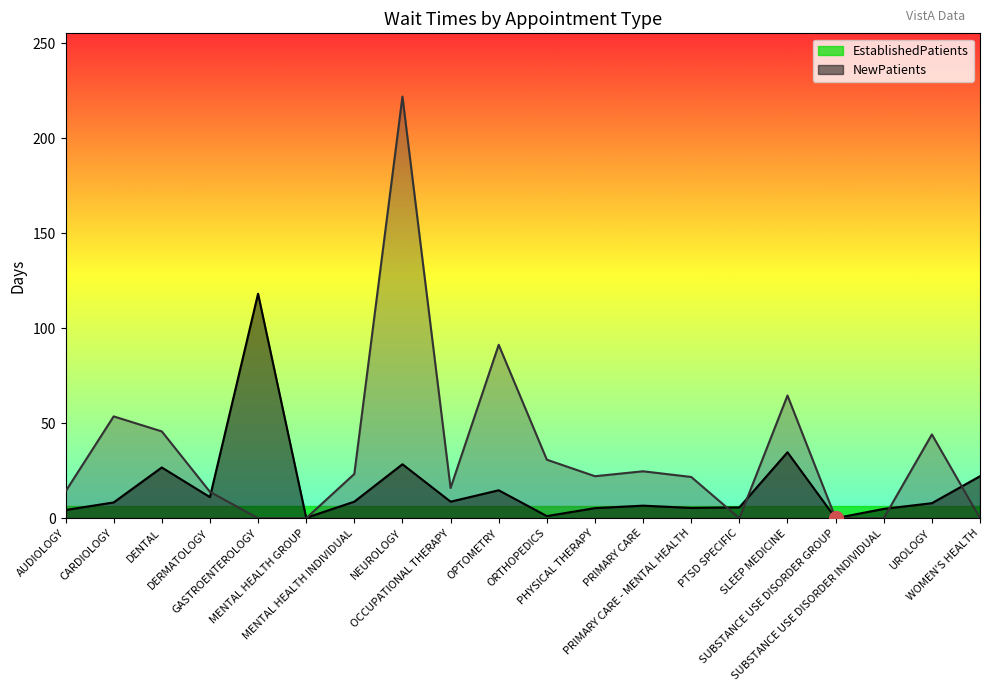

Reading left to right, extract all data points from this chart.

EstablishedPatients: 4.3	8.3	26.7	11.1	118.2	0.2	8.7	28.4	8.7	14.7	1.1	5.3	6.6	5.4	5.7	34.7	0.0	4.9	7.9	22.1
NewPatients: 14.1	53.6	45.7	13.9	0.0	0.0	23.3	222.0	15.9	91.3	30.8	22.1	24.7	21.7	0.0	64.6	0.0	0.0	44.1	0.0